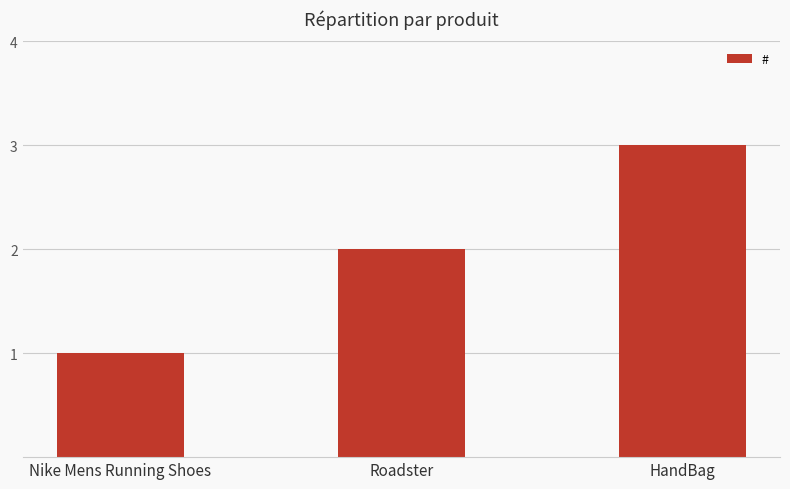

What is the label of the 2nd bar from the left?

Roadster